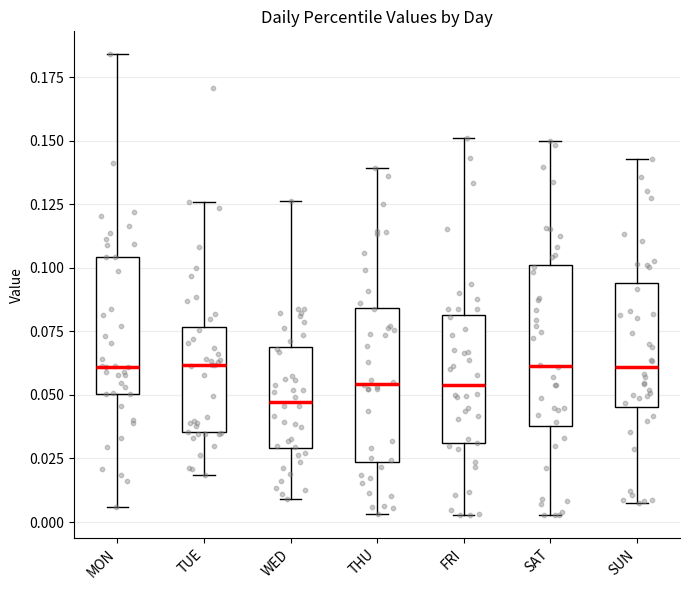

Where is the upper edge of the box for SUN on the y-axis? The values are not printed on the chart, so give them approximately, as read against the axis.

0.095